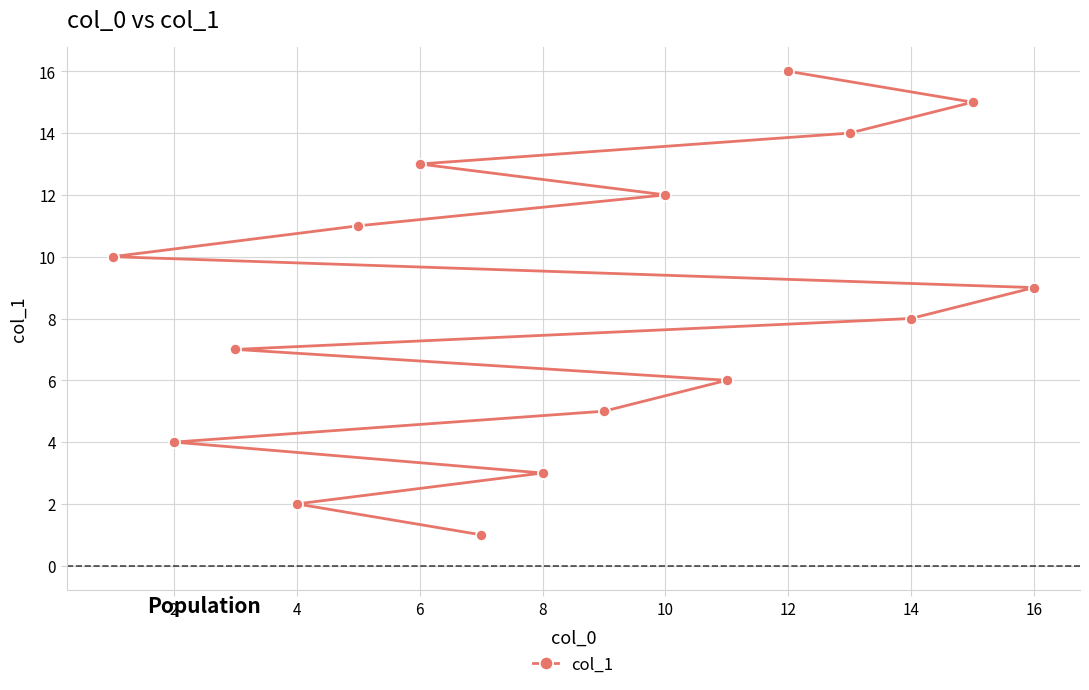

How many categories are shown in the chart?

16